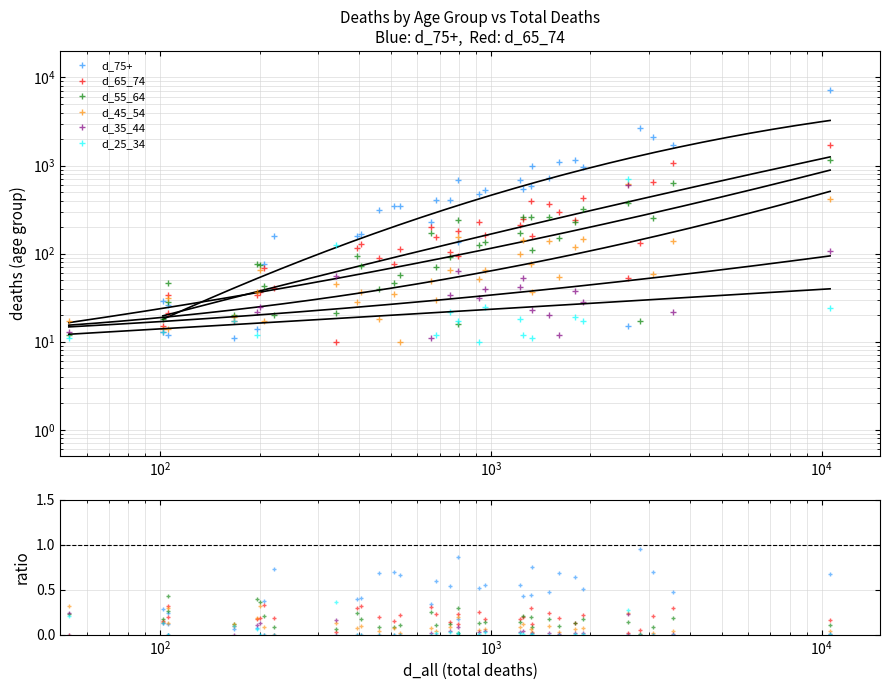

In d_35_44, how many points are lower than both neighbors (excluding endpoints)?

6